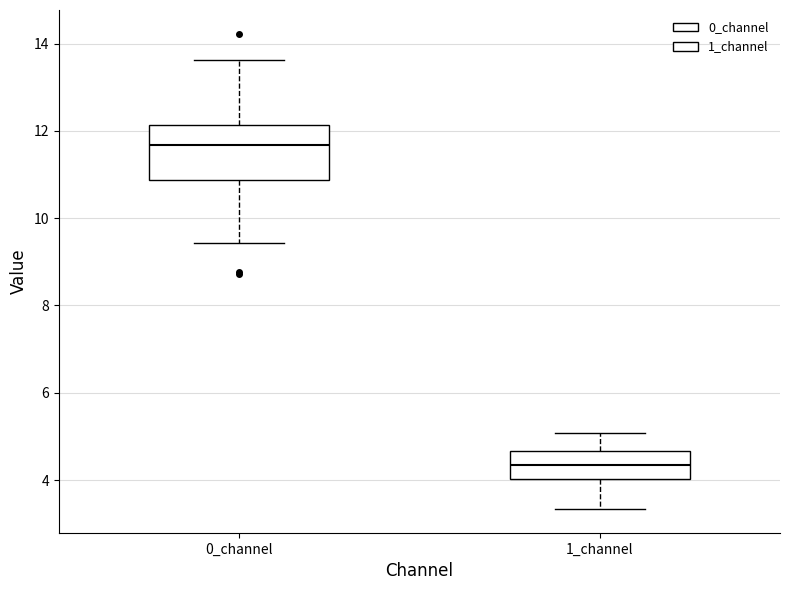

Which box's median line is the highest?

0_channel